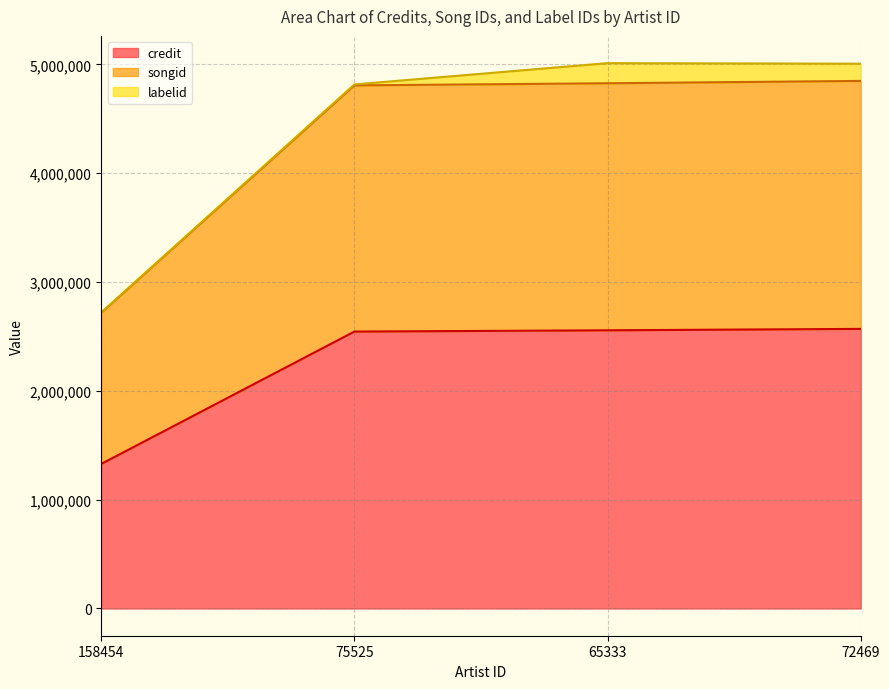

At how many categories does at least one series exceed 3691445?

3